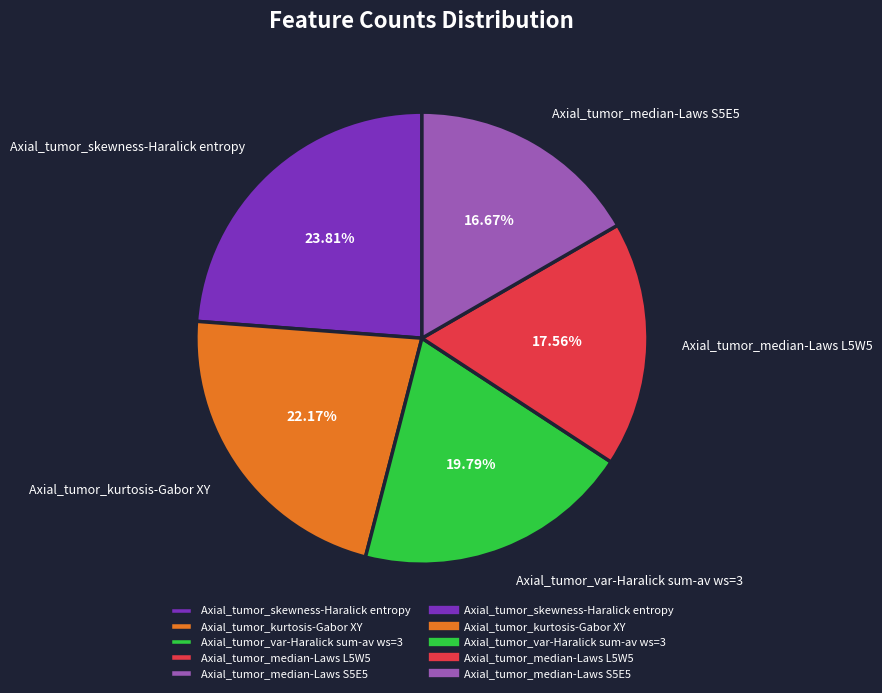

Is there any slice that represents more than half of the pie?

No